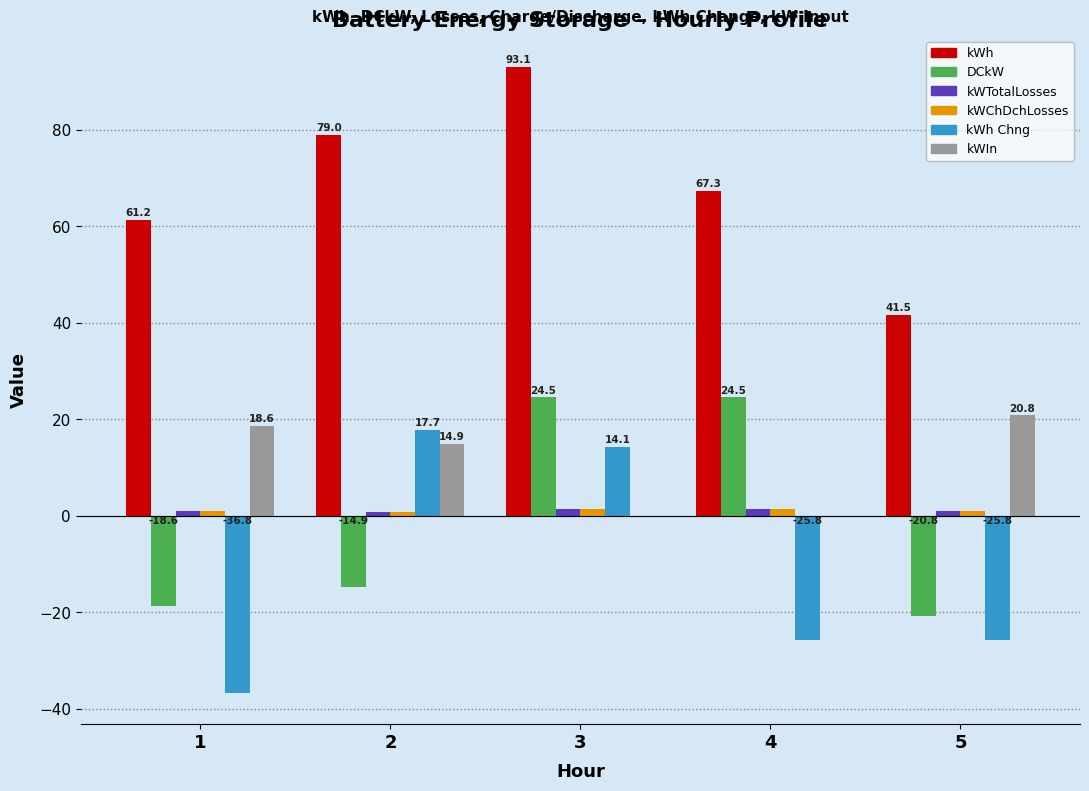

Are the bars horizontal?

No